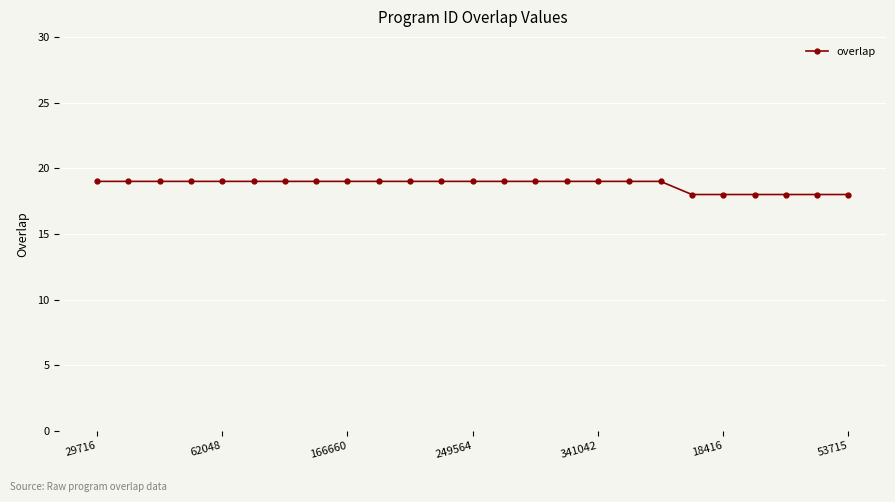

What is the average value?

19